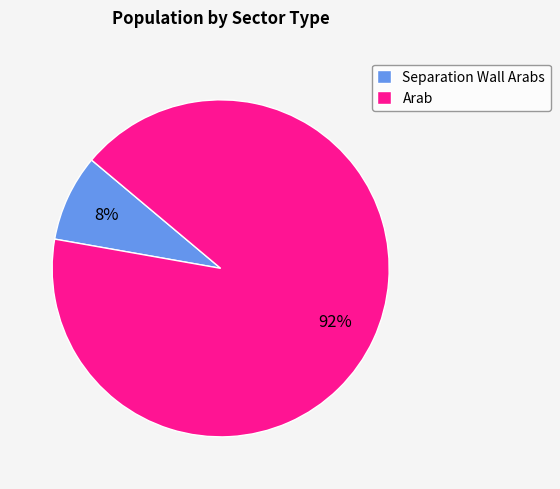

Which has a higher value, Arab or Separation Wall Arabs?

Arab